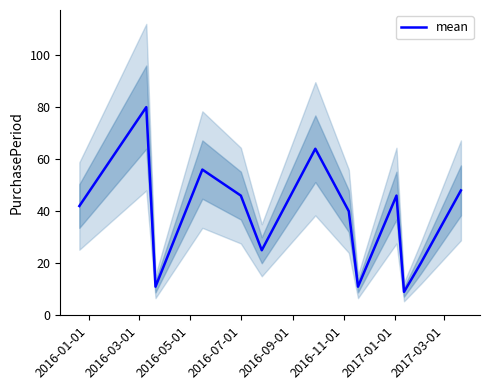

True or false: the data has more than 0 interior local peaks.

True